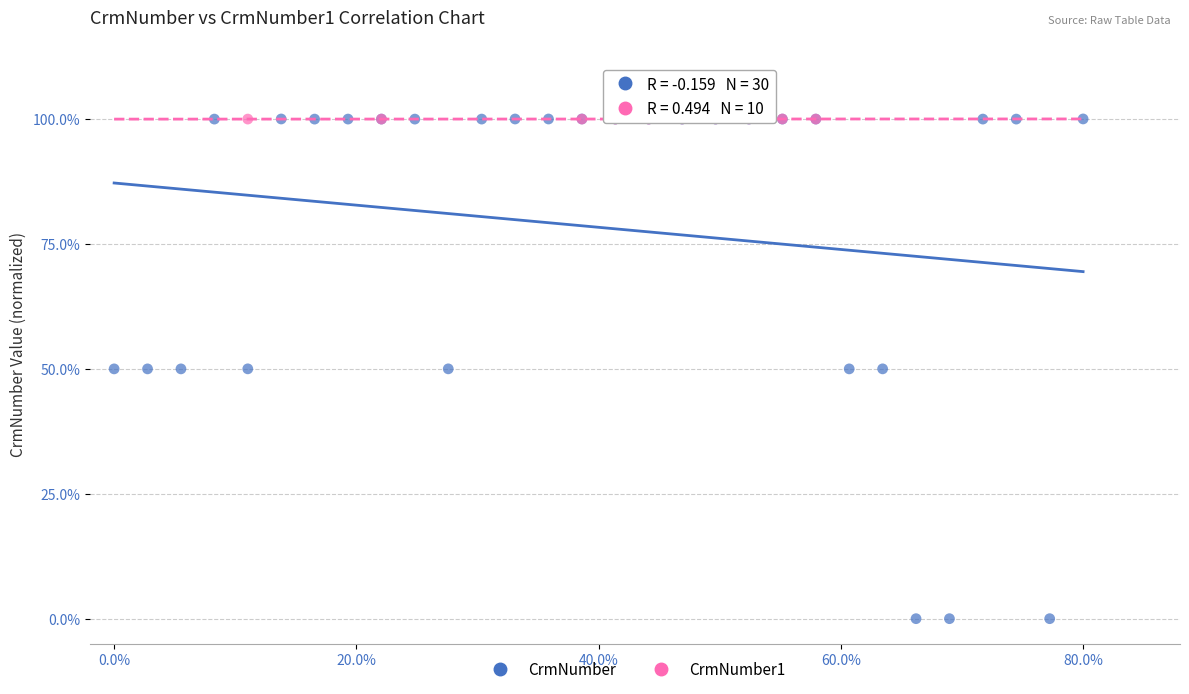

Which series has the largest Y range (max minus min)?

CrmNumber